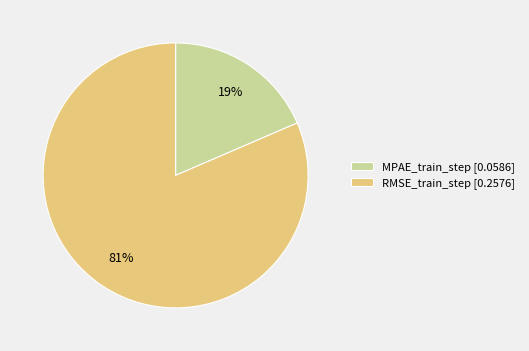

What percentage is the RMSE_train_step slice, to the nearest percent?

81%